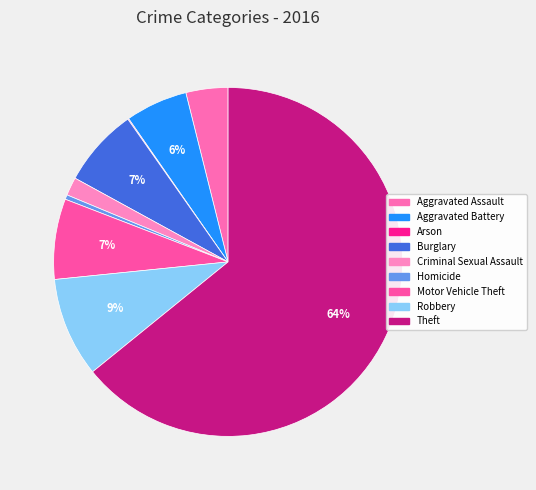

Is it true that Theft is 64% of the pie?

True